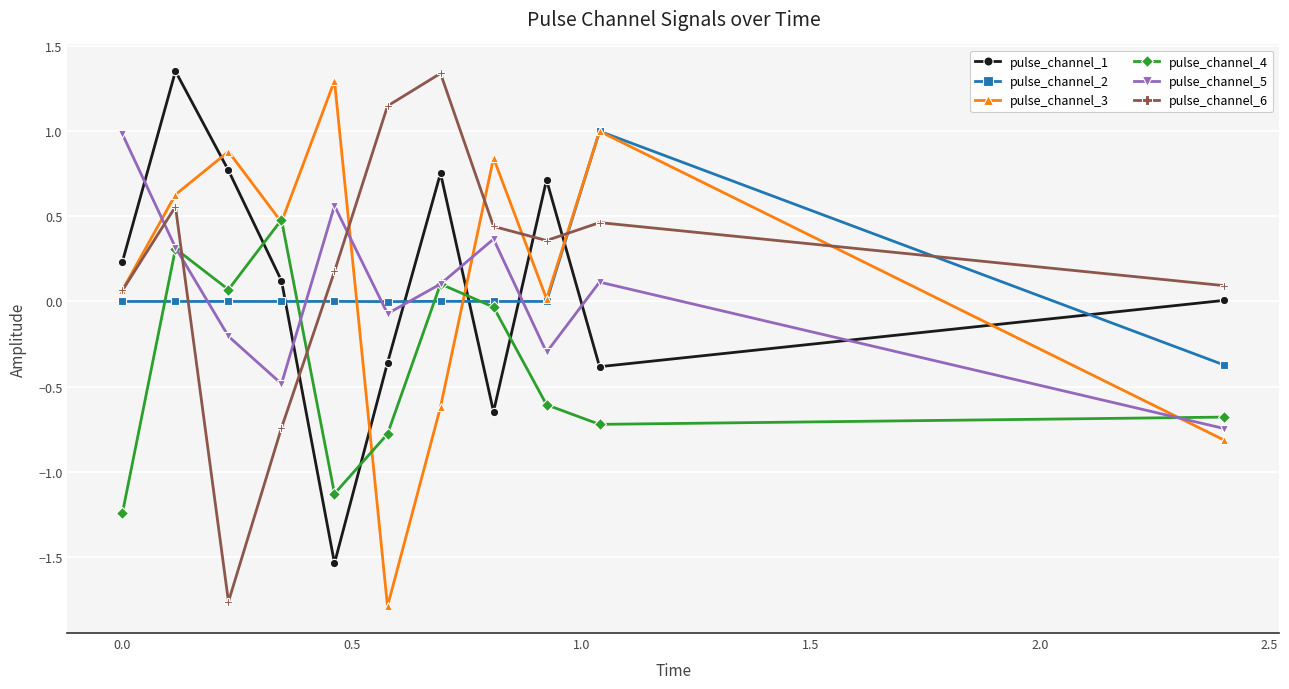

Which series ends up on top after the final intersection of pulse_channel_1 and pulse_channel_2?

pulse_channel_1